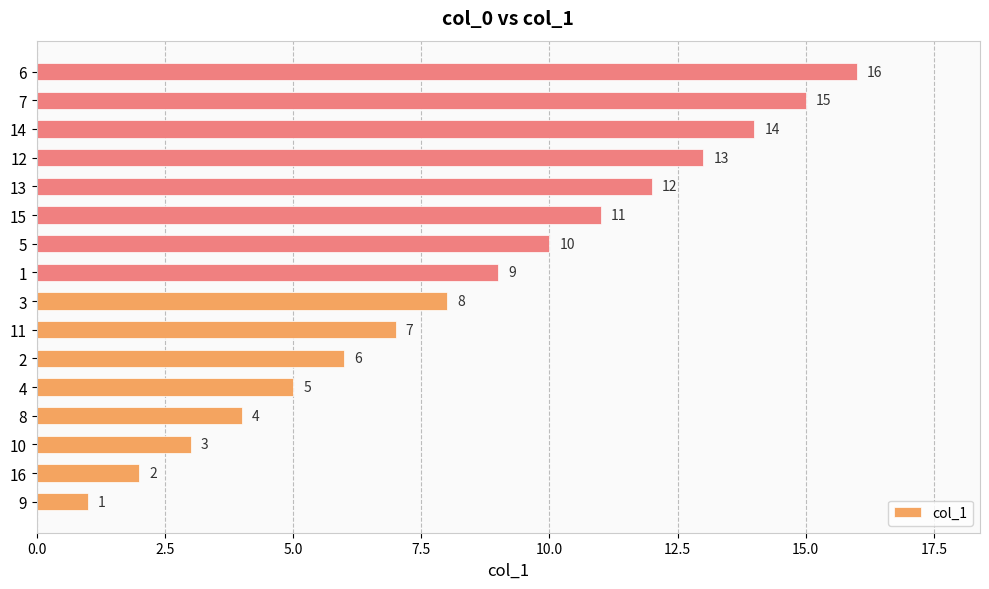

List the labels in order of value, smallest first.

9, 16, 10, 8, 4, 2, 11, 3, 1, 5, 15, 13, 12, 14, 7, 6